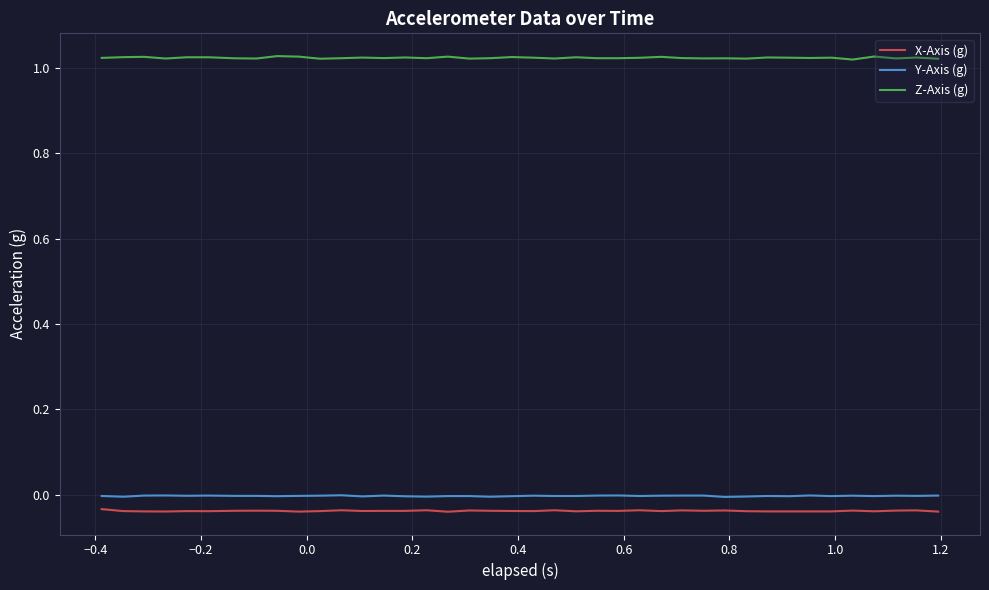

True or false: Y-Axis (g) and X-Axis (g) cross at least once.

False